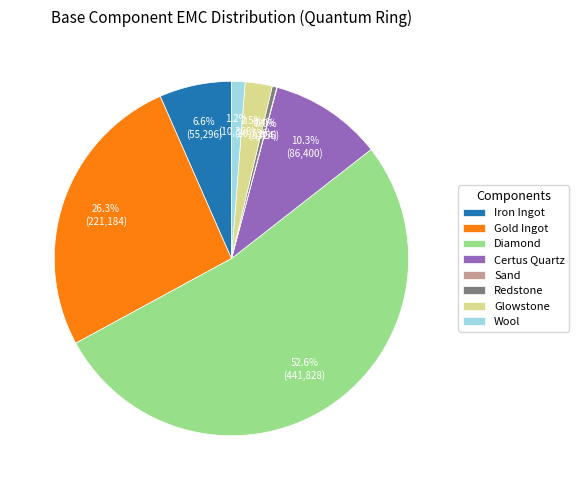

To the nearest percent, what portion does Certus Quartz represent?

10%